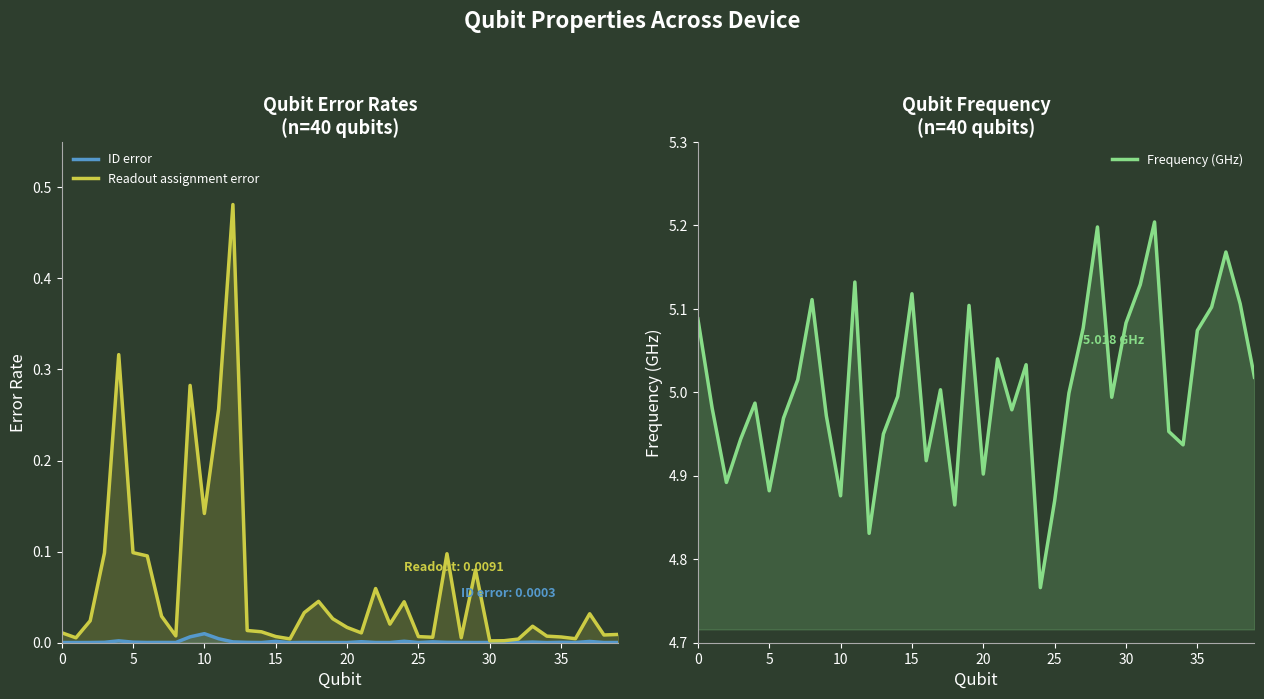

Does the chart have visible grid lines?

No